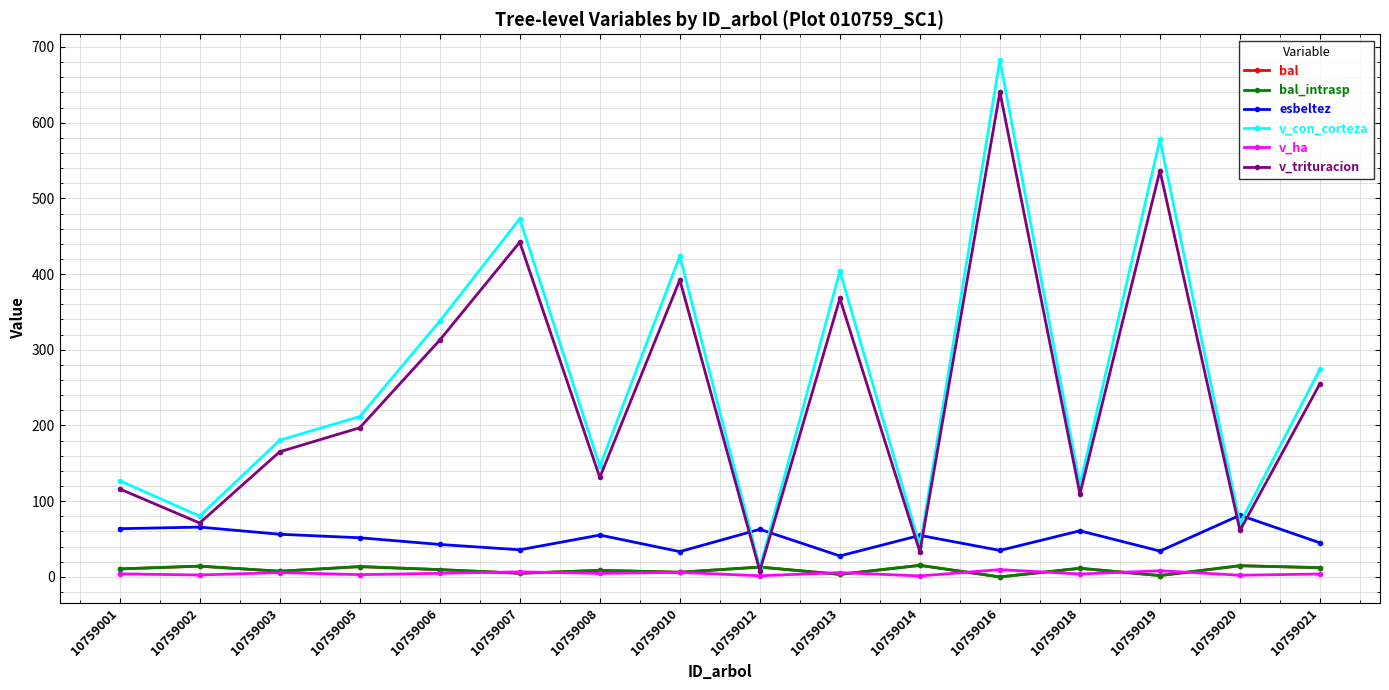

Which series has the largest total across all categories?

v_con_corteza